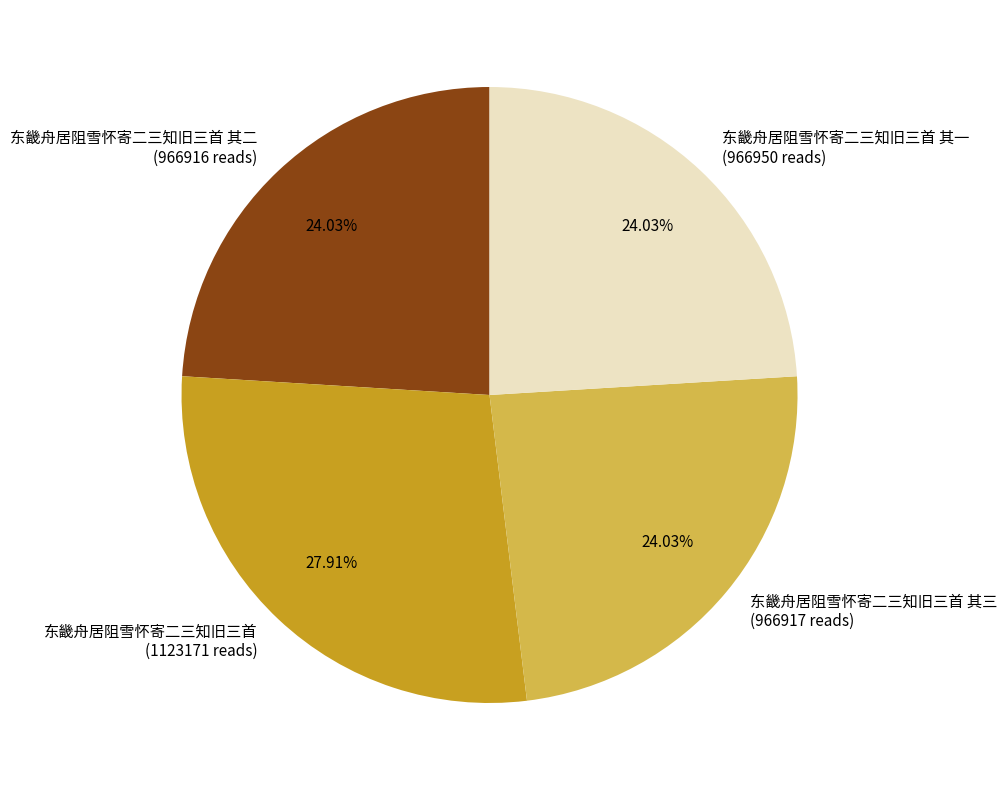

Do 东畿舟居阻雪怀寄二三知旧三首 其二 (966916 reads) and 东畿舟居阻雪怀寄二三知旧三首 (1123171 reads) together represent more than half of the pie?

Yes